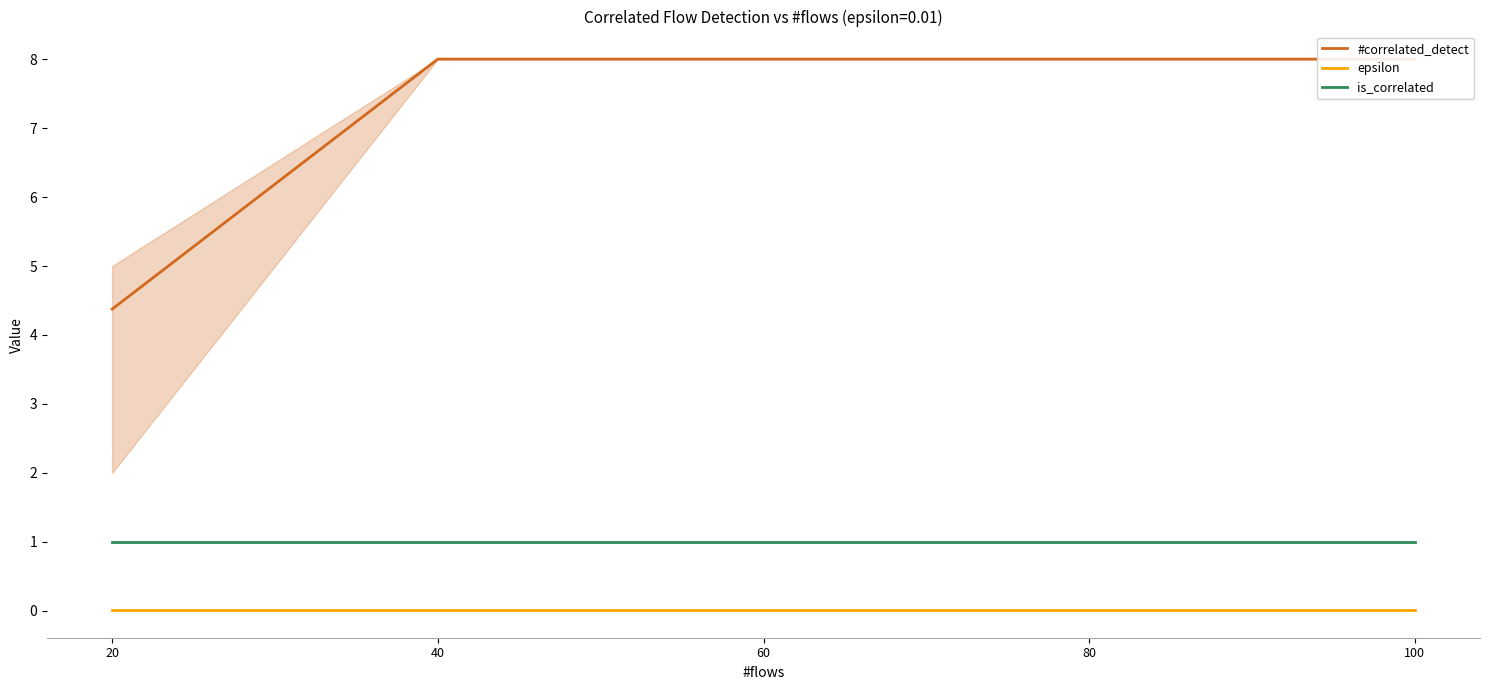

The #correlated_detect series shows 4.4 at 20. True or false?

True